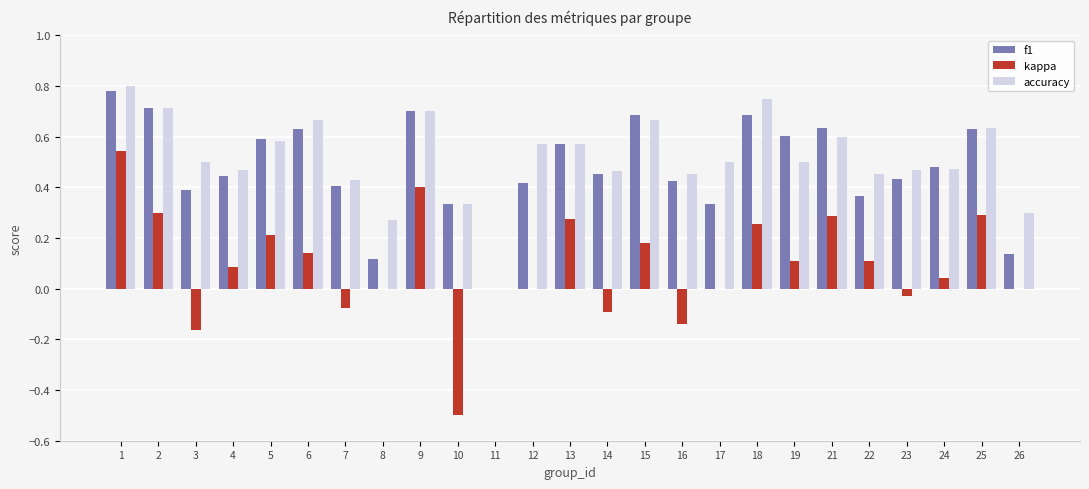

At which category is the sum across all series the highest?

1